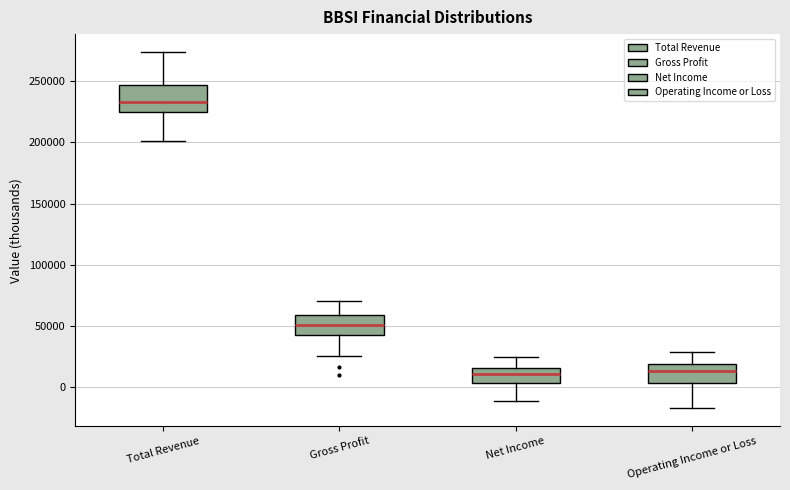

Which box's median line is the highest?

Total Revenue